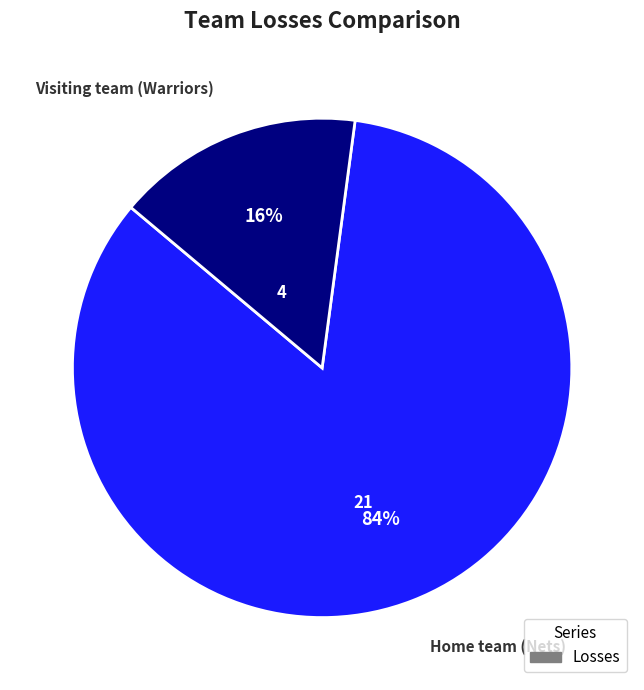

How many segments does this pie chart have?

2